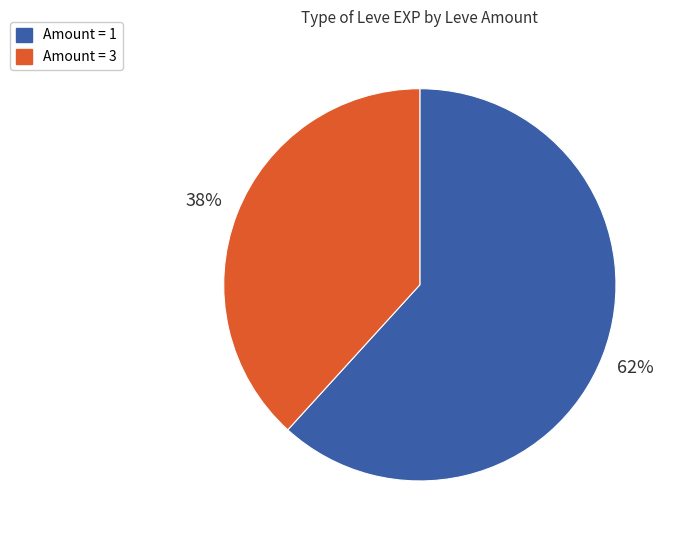

Rank the categories by value from lowest to highest.

Amount = 3, Amount = 1